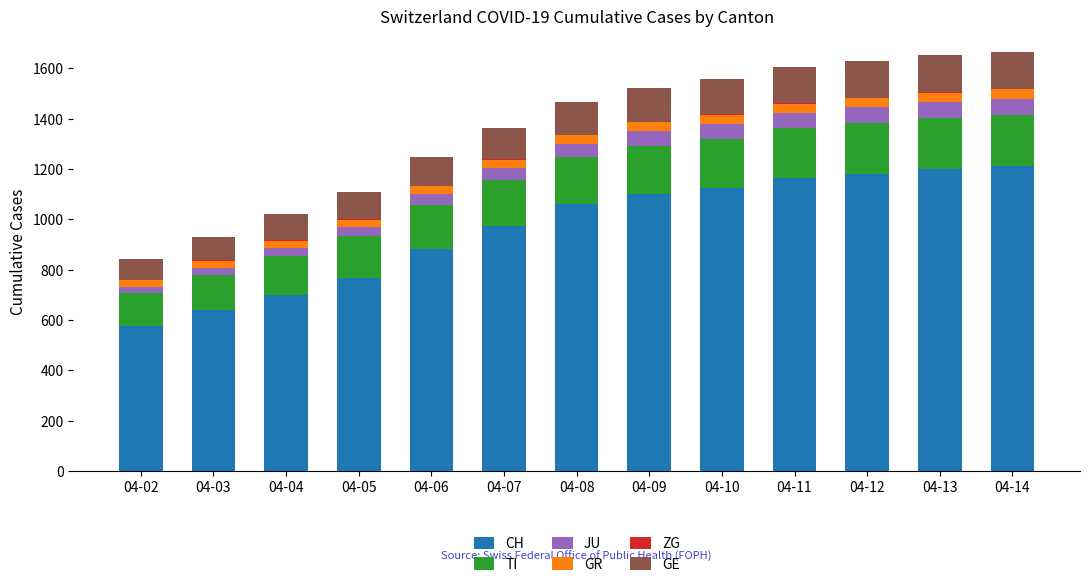

The value of CH at 04-05 is 767. True or false?

True